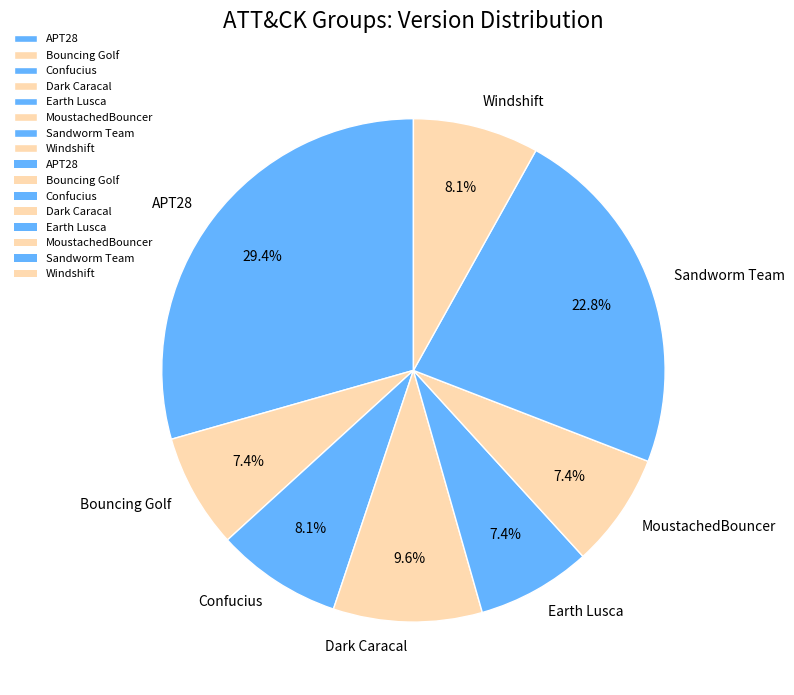

To the nearest percent, what percentage of the pie is Confucius?

8%